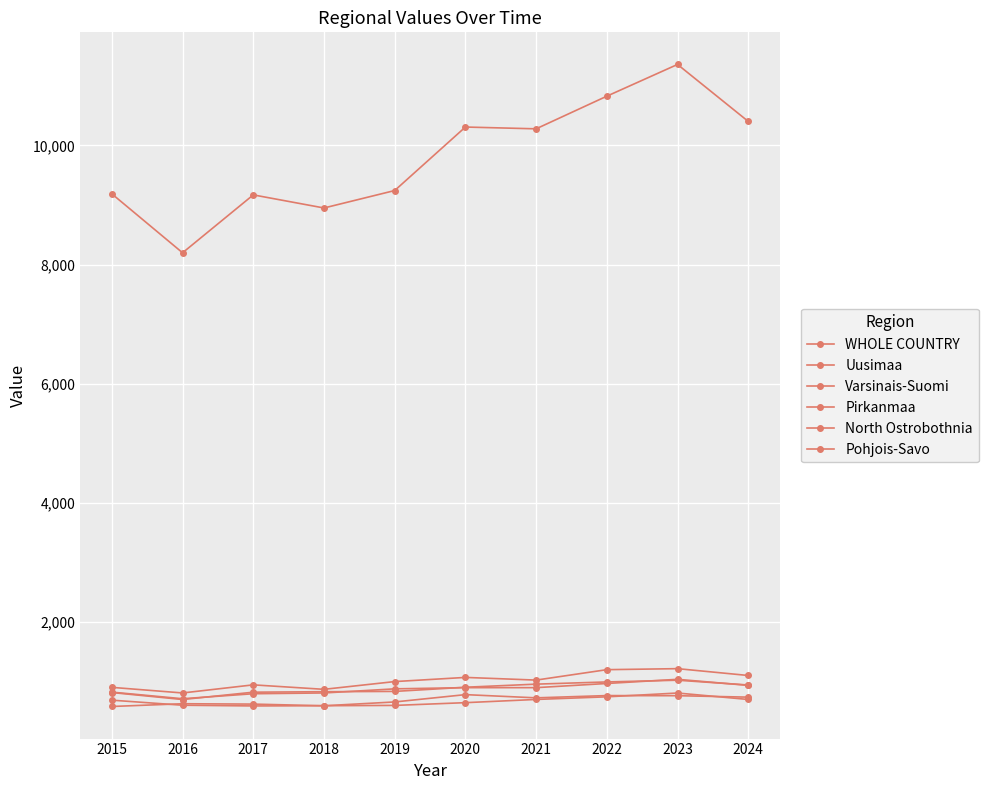

How many lines are shown in the chart?

6